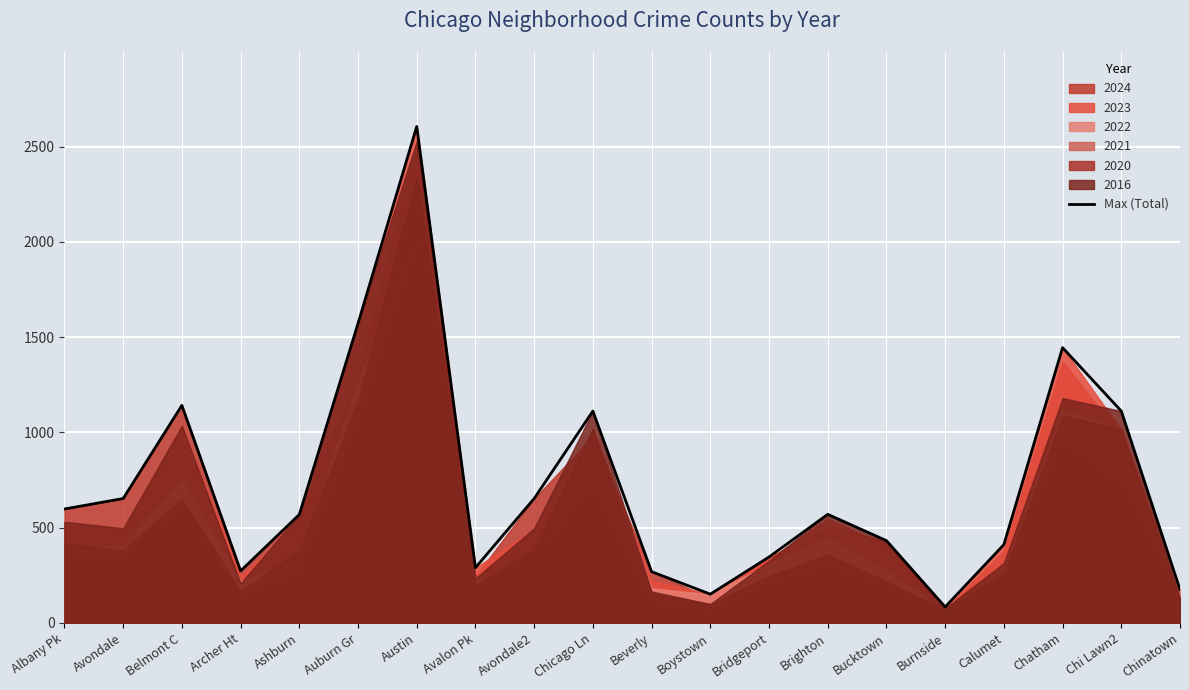

What is the label of the 15th point from the left?

Bucktown